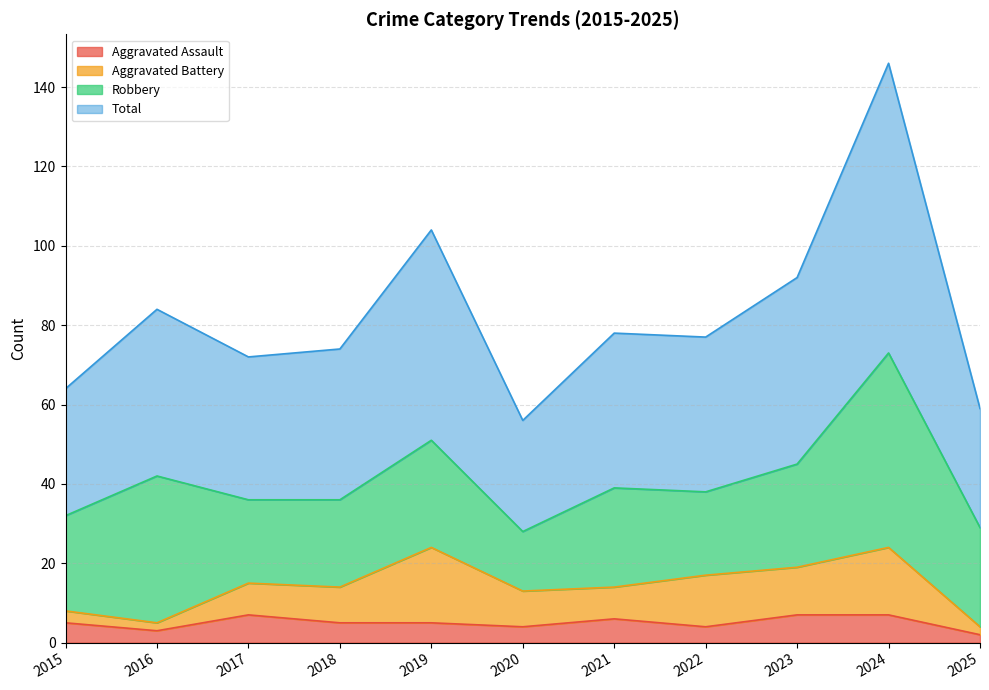

True or false: Aggravated Assault has a value of 2 at 2017.

False